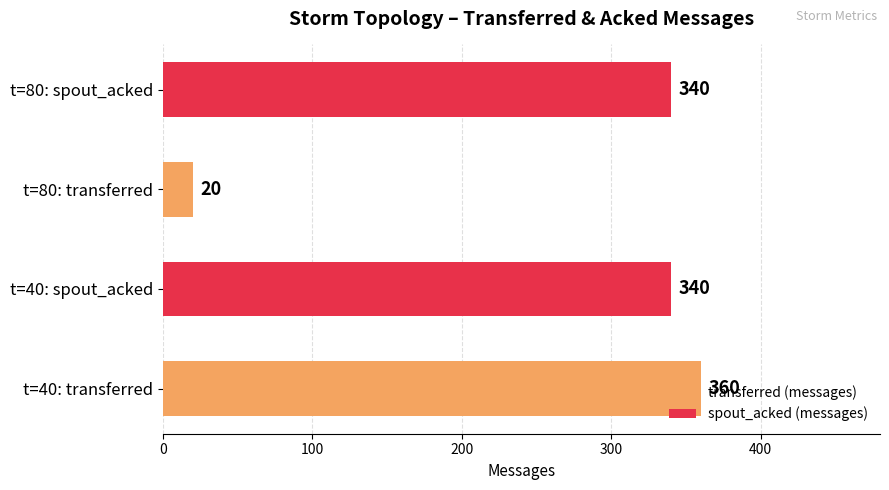

What is the approximate value at t=40: transferred?

360